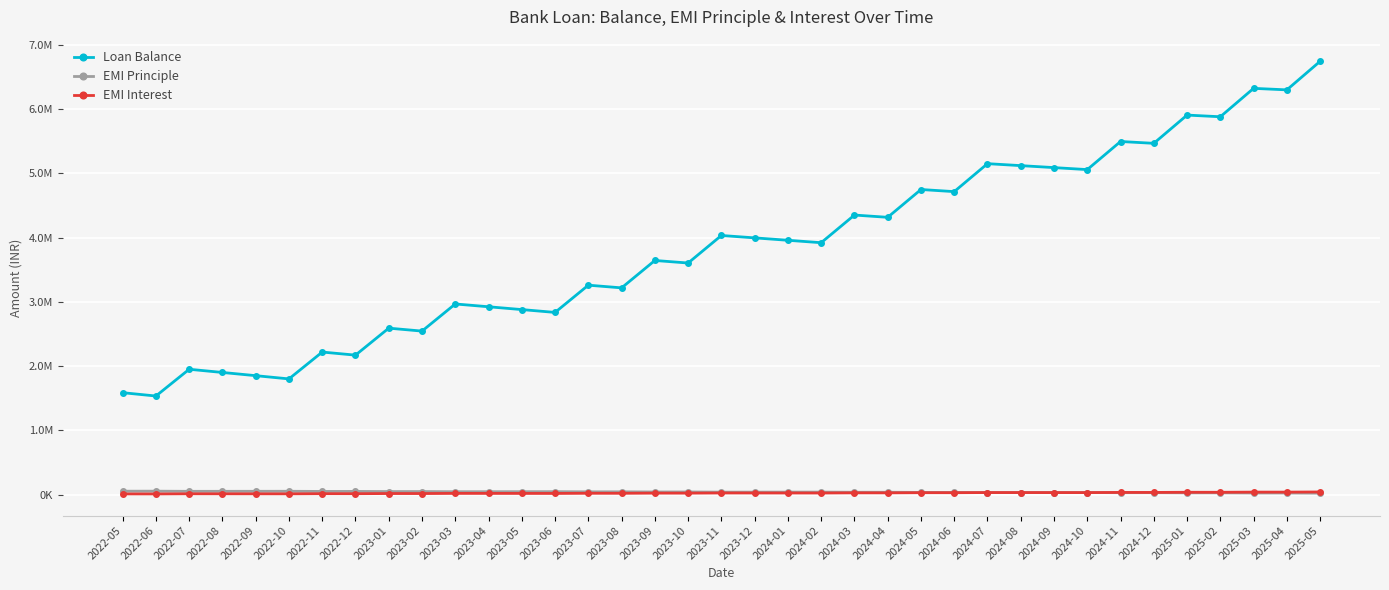

At 2024-01, list the series in order from smallest to largest.

EMI Interest, EMI Principle, Loan Balance